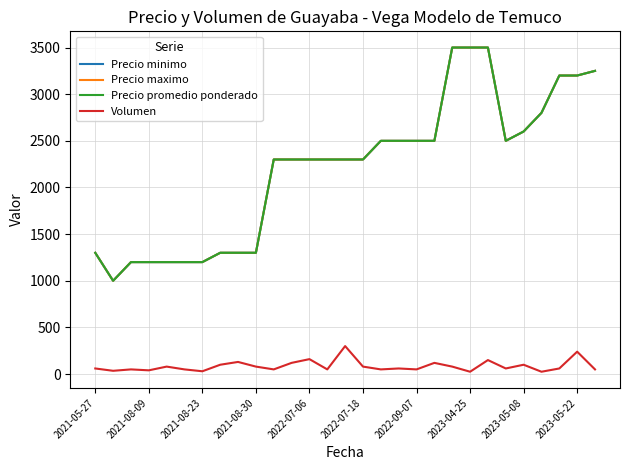

What is the value of the Precio minimo point at the 24th from the left?

2500